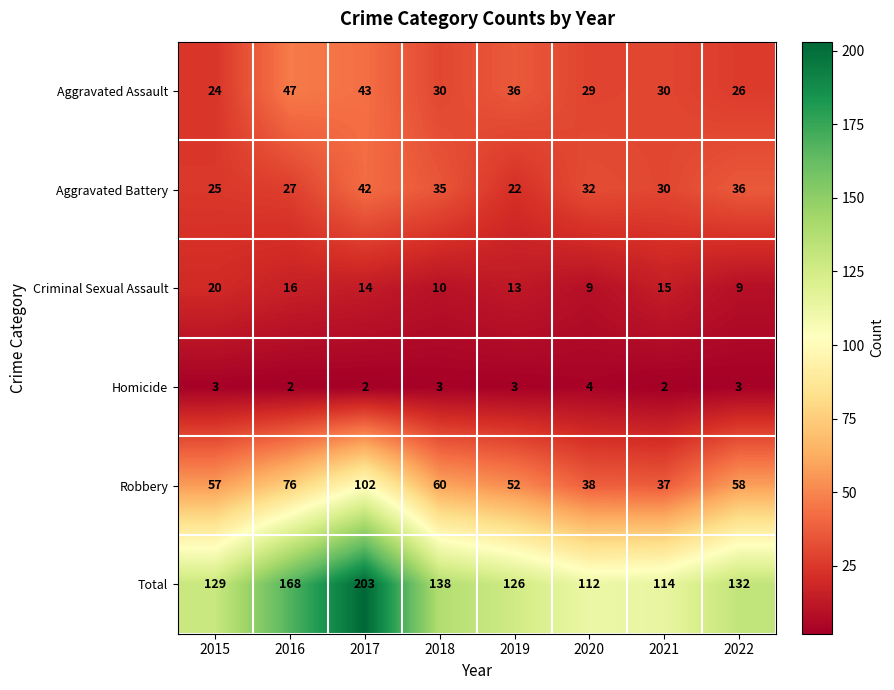

Where is Aggravated Assault nearest to the value 35?

2019